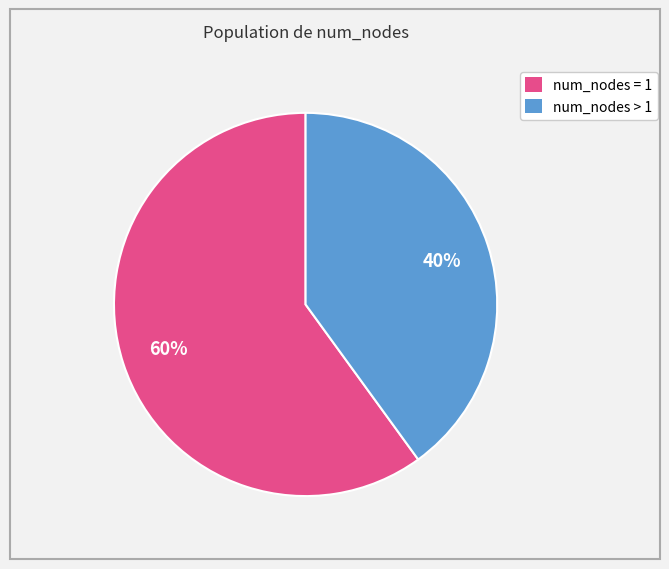

Between num_nodes > 1 and num_nodes = 1, which is larger?

num_nodes = 1